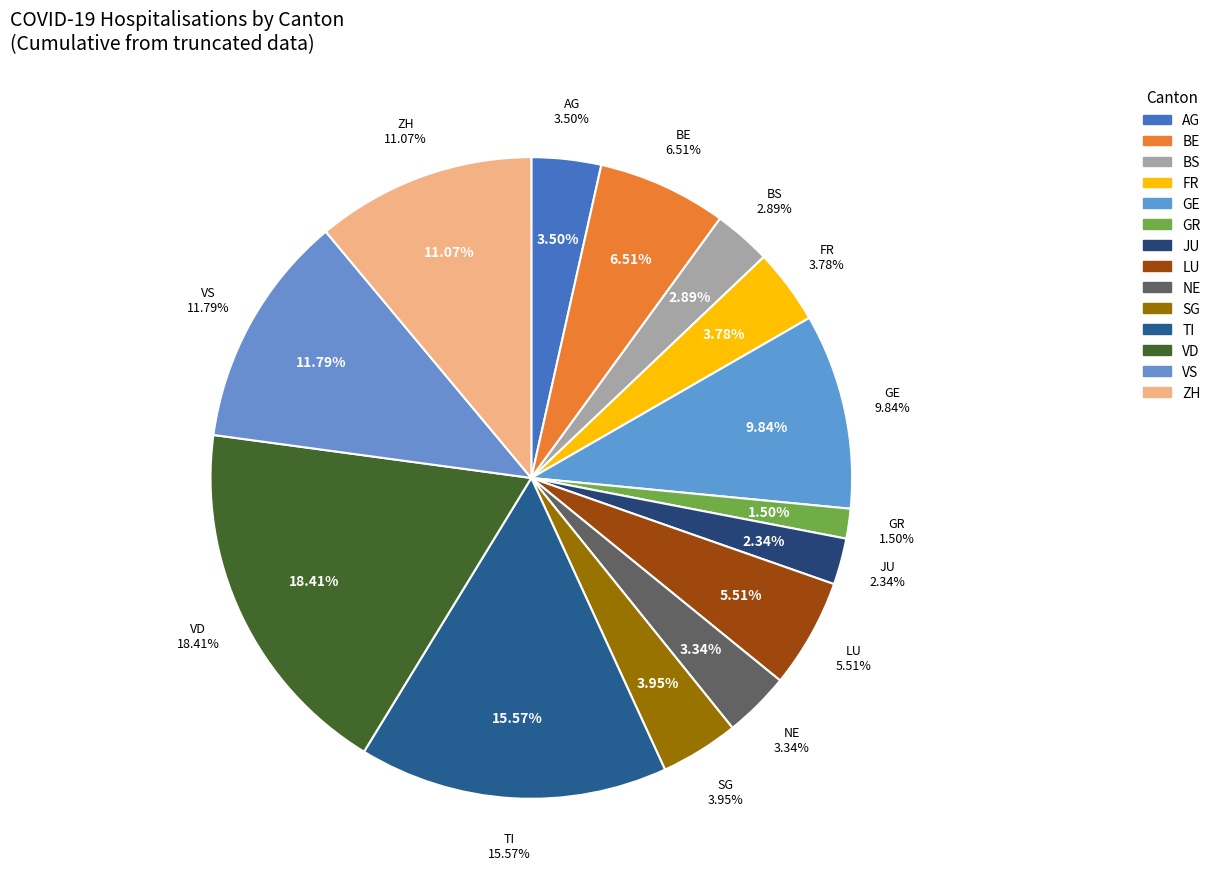

What percentage do FR and VS together represent?

15.6%